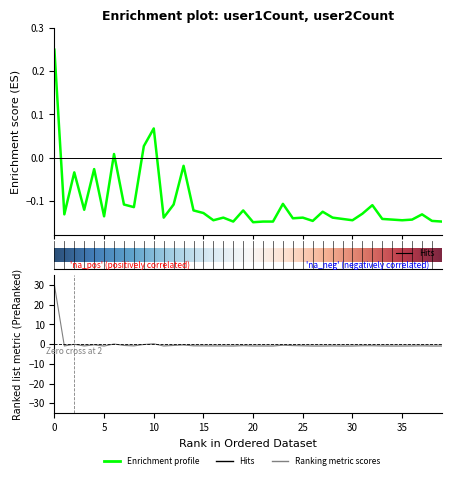

True or false: user2Count has more than 2 interior local peaks.

True